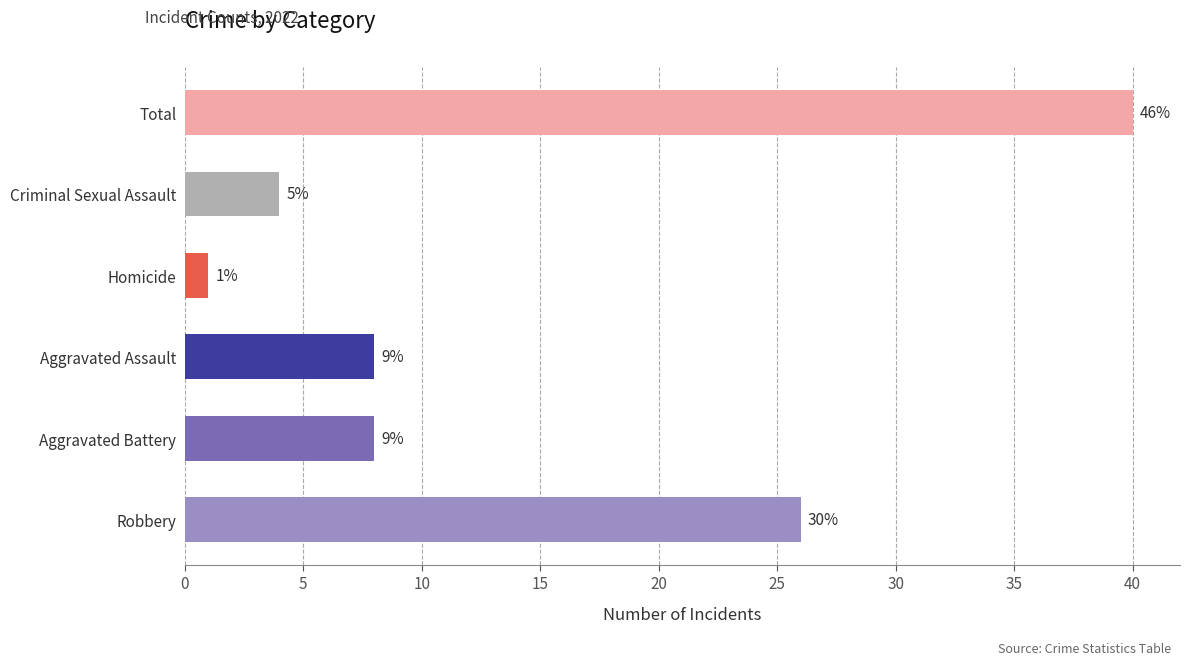

What is the average value?

14